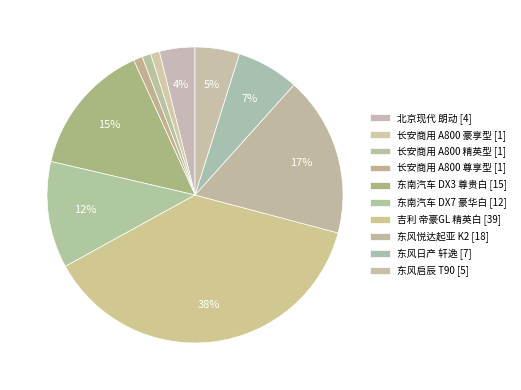

How many slices are in this pie chart?

10